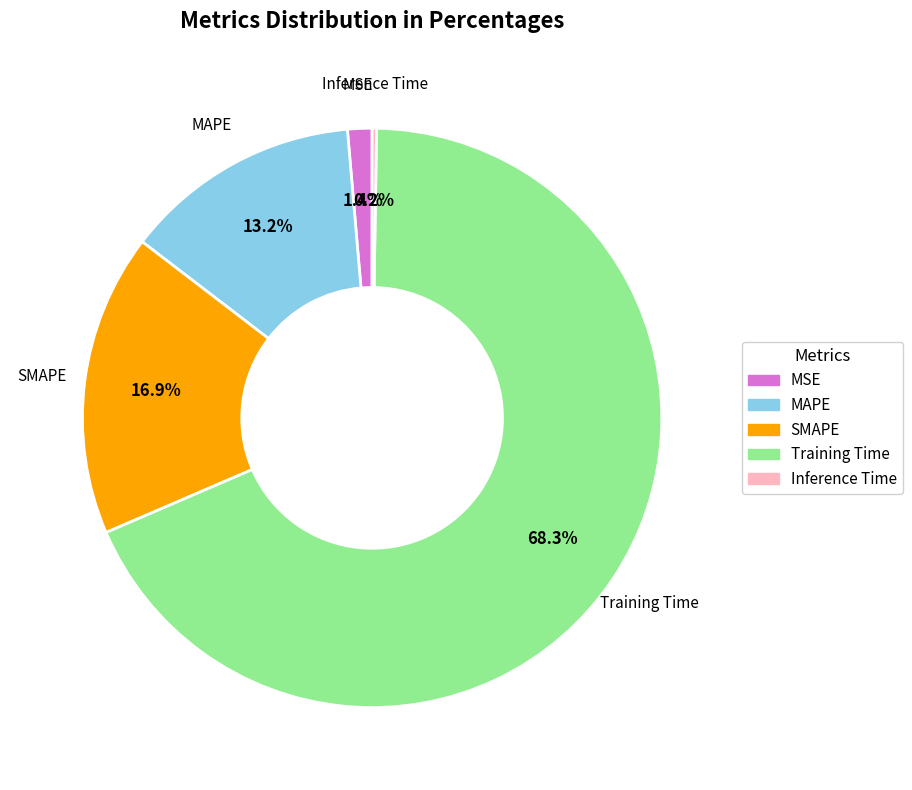

What portion of the pie excludes MSE?

98.6%